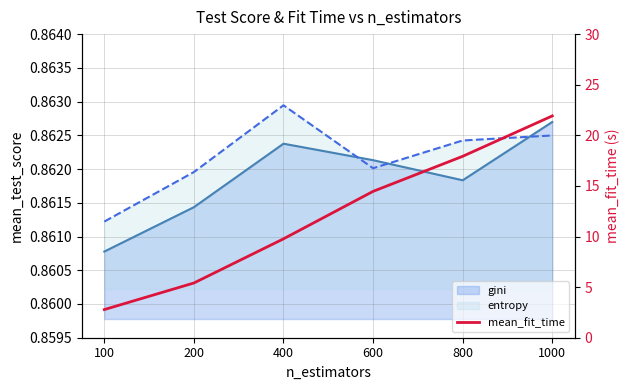

Which label corresponds to the smallest value in the chart?

100